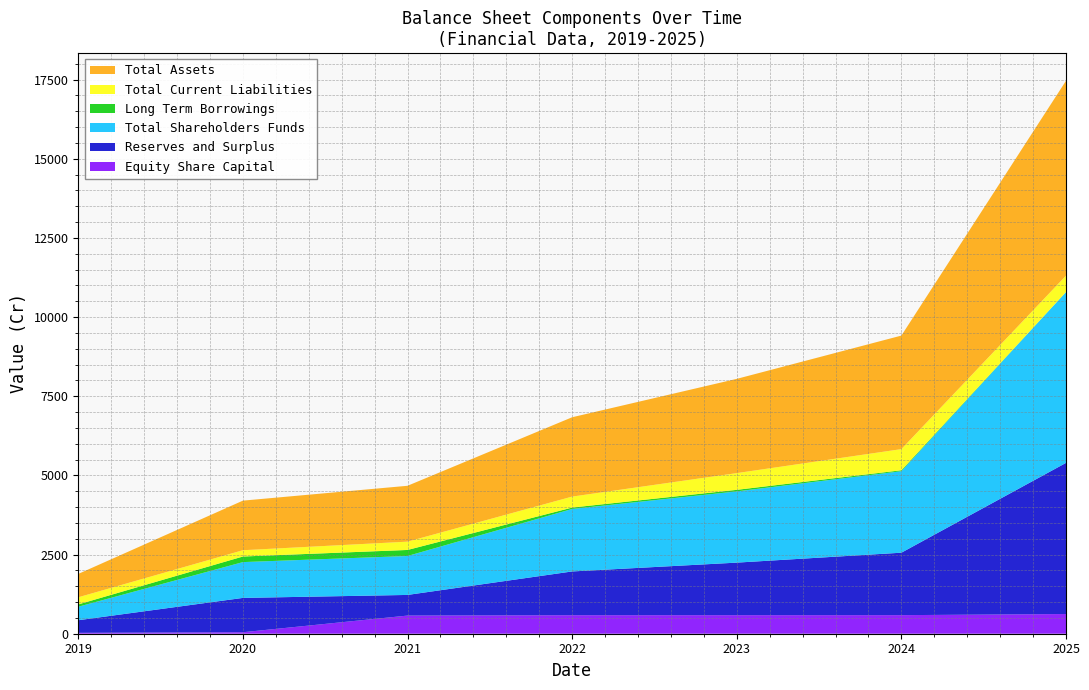

Reading right to left, list all the values displayed in this chart.

Equity Share Capital: 2025-03-31=621.7	2024-03-31=586.5	2023-03-31=585.4	2022-03-31=584.4	2021-03-31=573.0	2020-03-31=47.1	2019-03-31=27.7
Reserves and Surplus: 2025-03-31=4773.4	2024-03-31=1972.1	2023-03-31=1659.8	2022-03-31=1382.3	2021-03-31=652.1	2020-03-31=1083.7	2019-03-31=398.6
Total Shareholders Funds: 2025-03-31=5395.1	2024-03-31=2574.0	2023-03-31=2249.8	2022-03-31=1973.2	2021-03-31=1229.6	2020-03-31=1130.9	2019-03-31=426.3
Long Term Borrowings: 2025-03-31=0.0	2024-03-31=29.2	2023-03-31=48.7	2022-03-31=43.8	2021-03-31=190.7	2020-03-31=176.8	2019-03-31=73.3
Total Current Liabilities: 2025-03-31=517.1	2024-03-31=667.8	2023-03-31=528.4	2022-03-31=346.7	2021-03-31=261.9	2020-03-31=198.1	2019-03-31=224.6
Total Assets: 2025-03-31=6154.0	2024-03-31=3585.3	2023-03-31=2976.2	2022-03-31=2505.7	2021-03-31=1764.6	2020-03-31=1566.0	2019-03-31=738.4